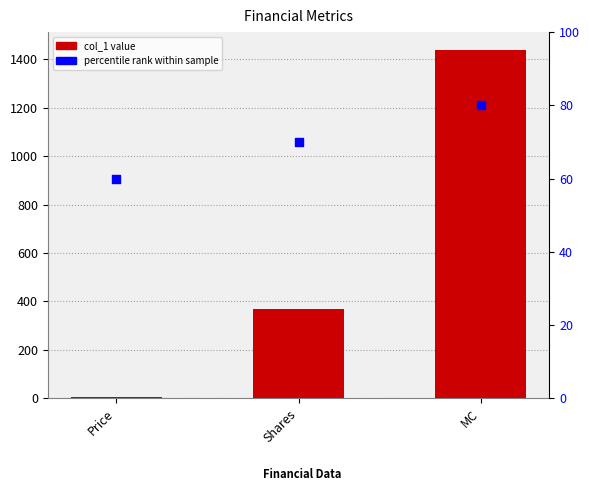

At which category is the sum across all series the highest?

MC